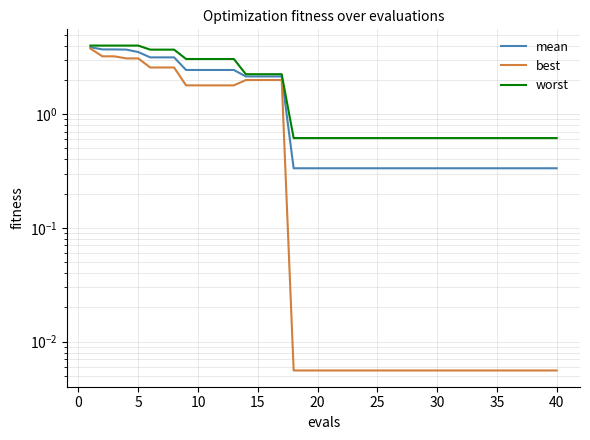

Does the chart display data point markers on the line(s)?

No